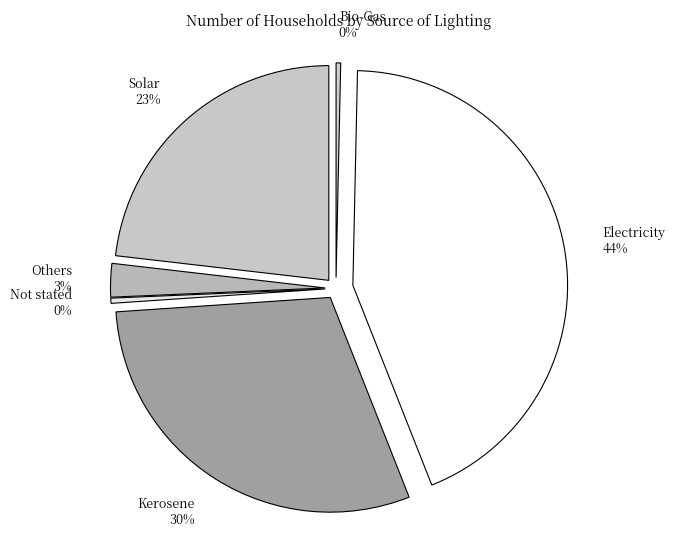

To the nearest percent, what portion does Electricity represent?

44%